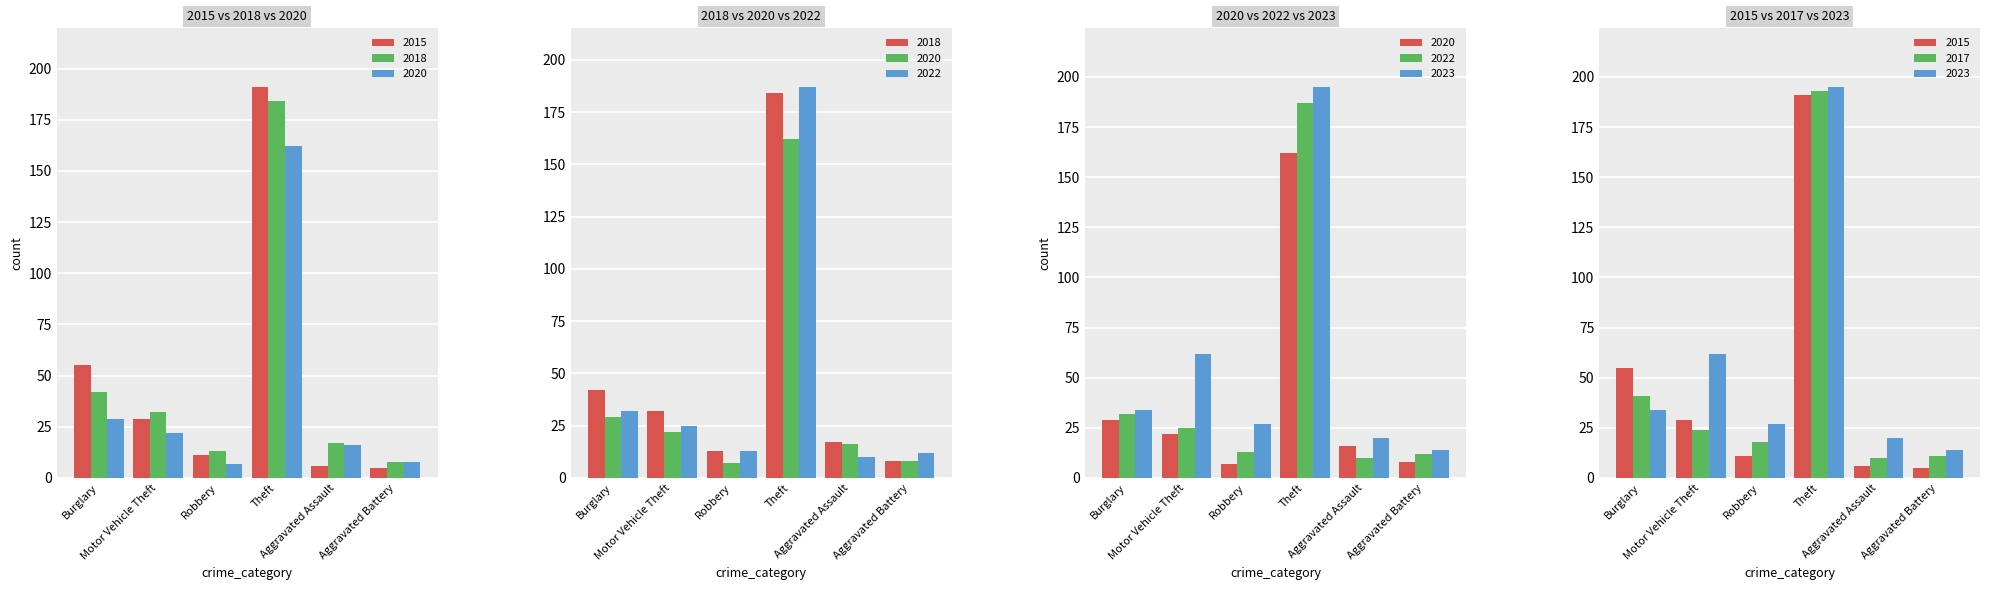

Which category has the lowest value in the 2020 series?

Robbery